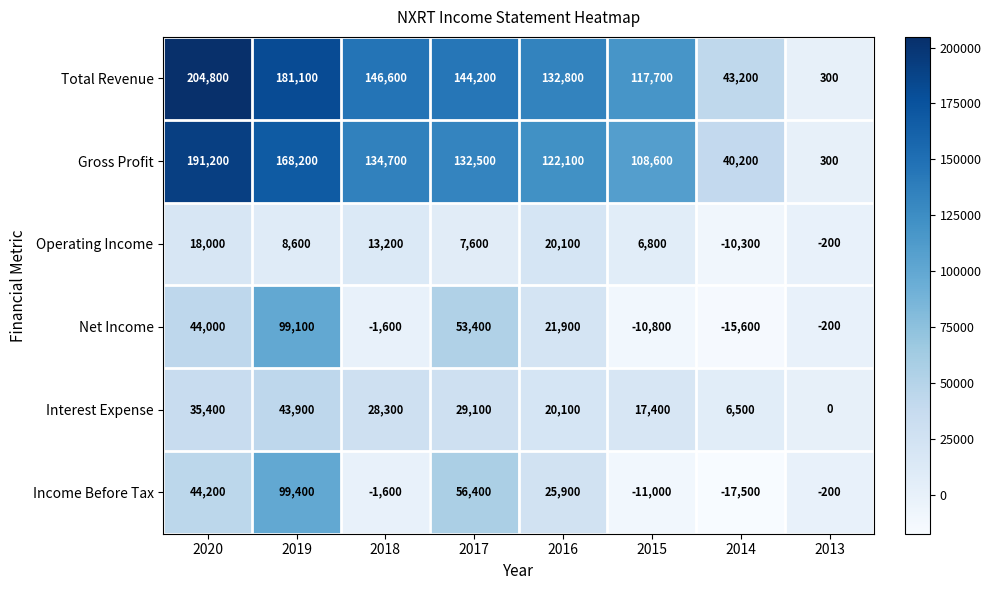

At which category is the sum across all series the highest?

2019